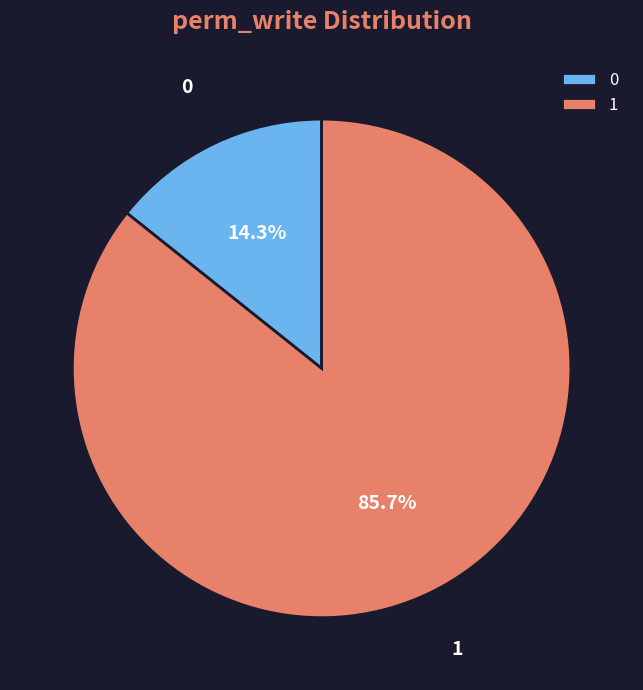

What portion of the pie excludes 0?

85.7%